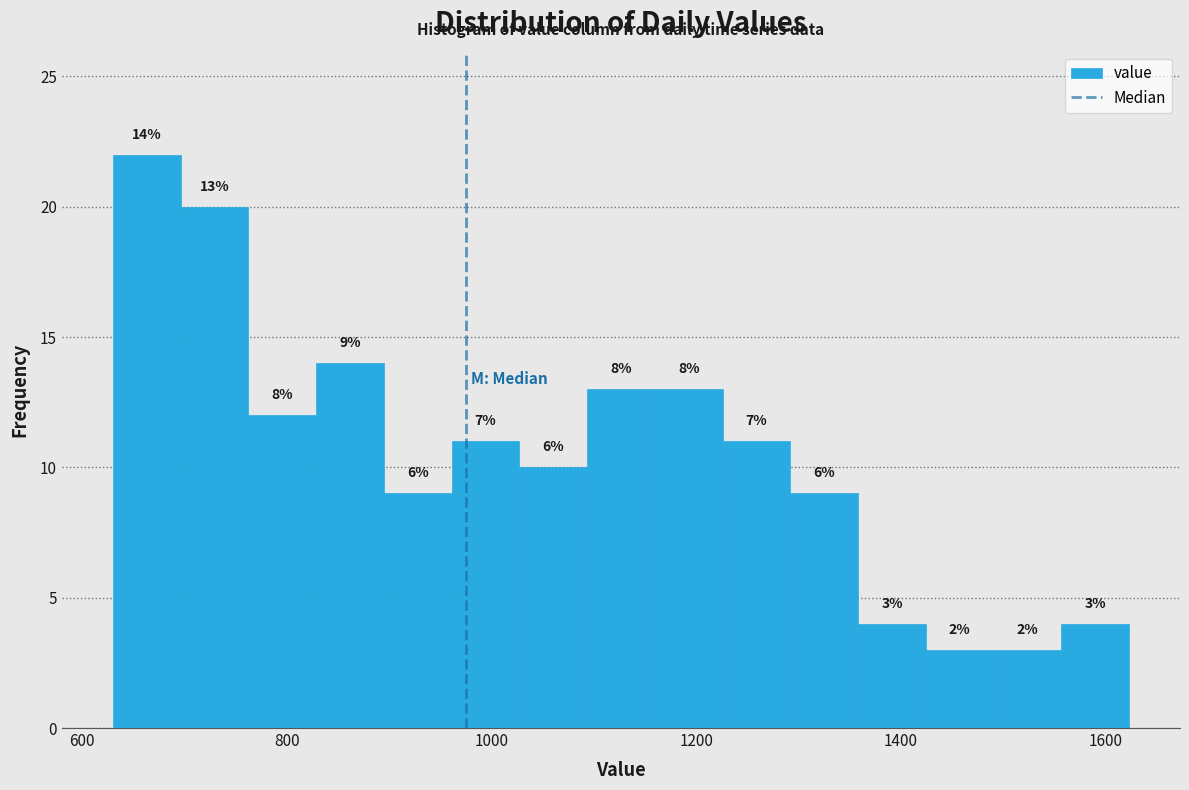

Around what value on the x-axis is the tallest bar? Give the approximate position of its centre, as read against the axis.

660